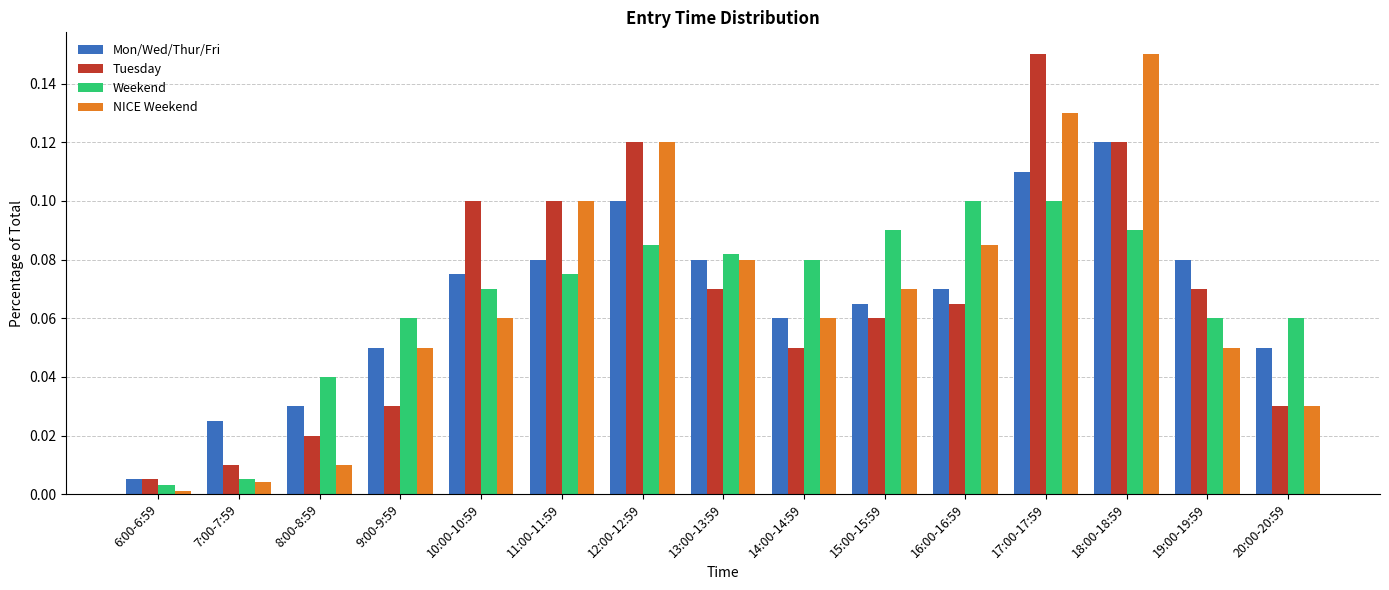

What is the total value across all series at 18:00-18:59?

0.5